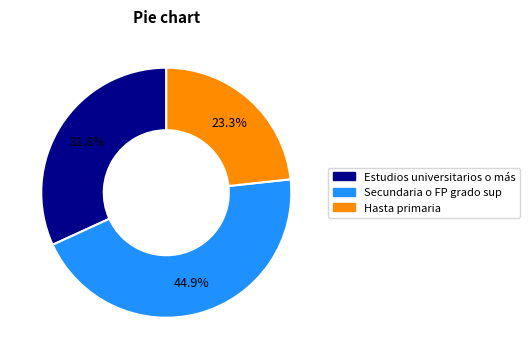

To the nearest percent, what is the average slice percentage?

33%